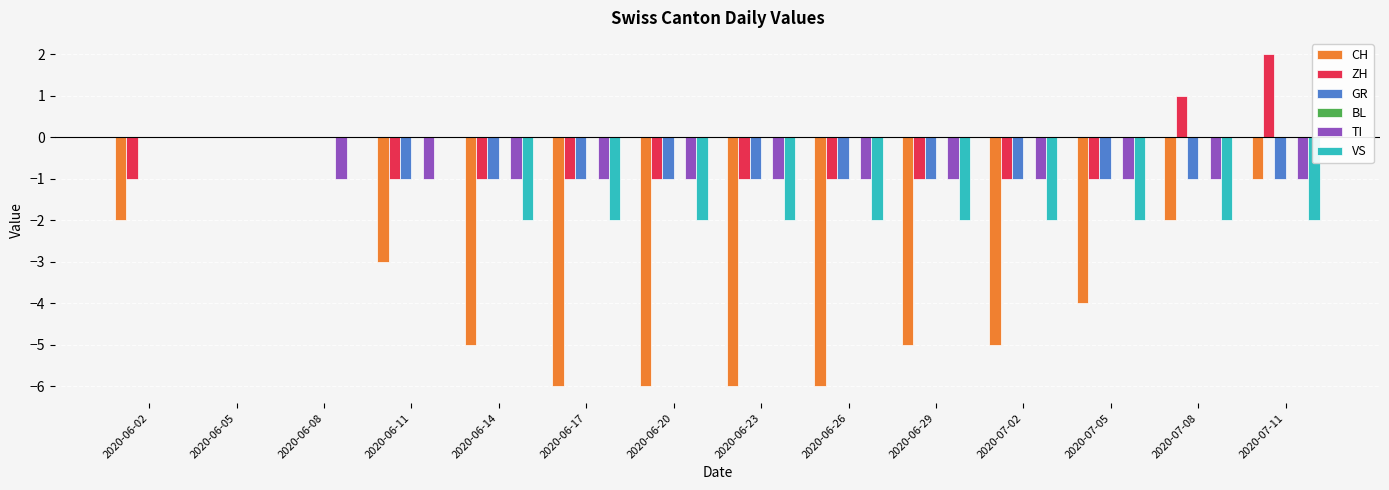

Which series changed the most between 2020-06-20 and 2020-07-05?

CH